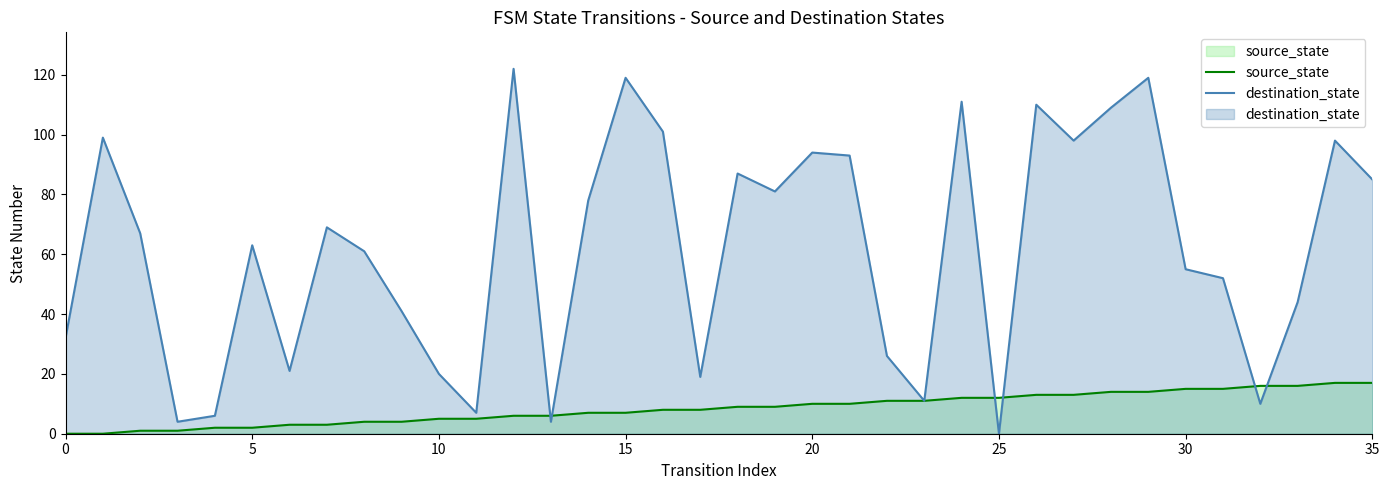

Which series has the widest spread of values?

destination_state